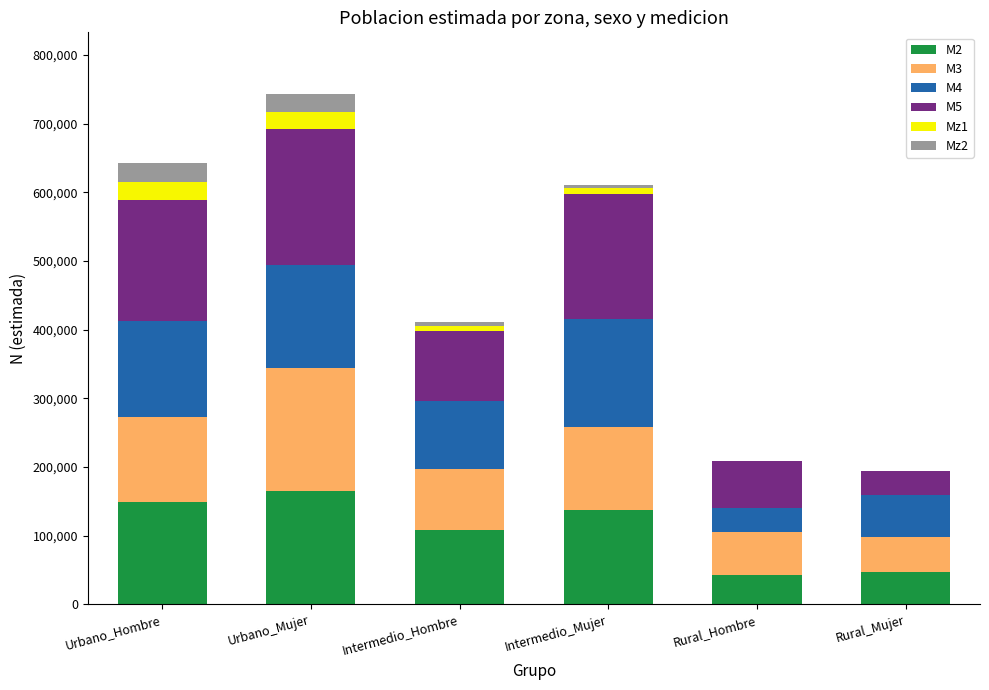

True or false: M2 has a value of 179916 at Intermedio_Hombre.

False